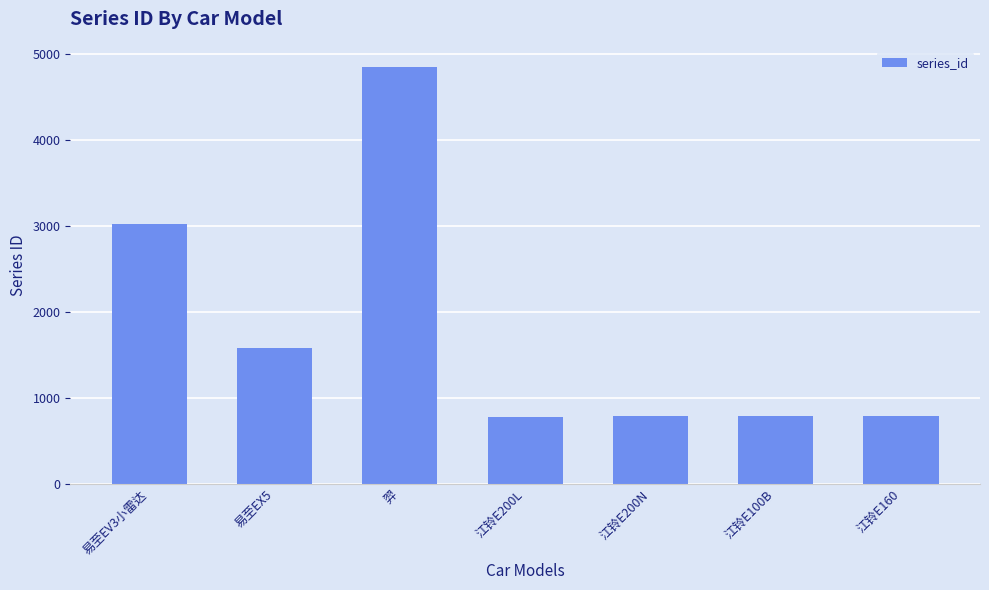

What is the value of the 6th bar from the left?

786